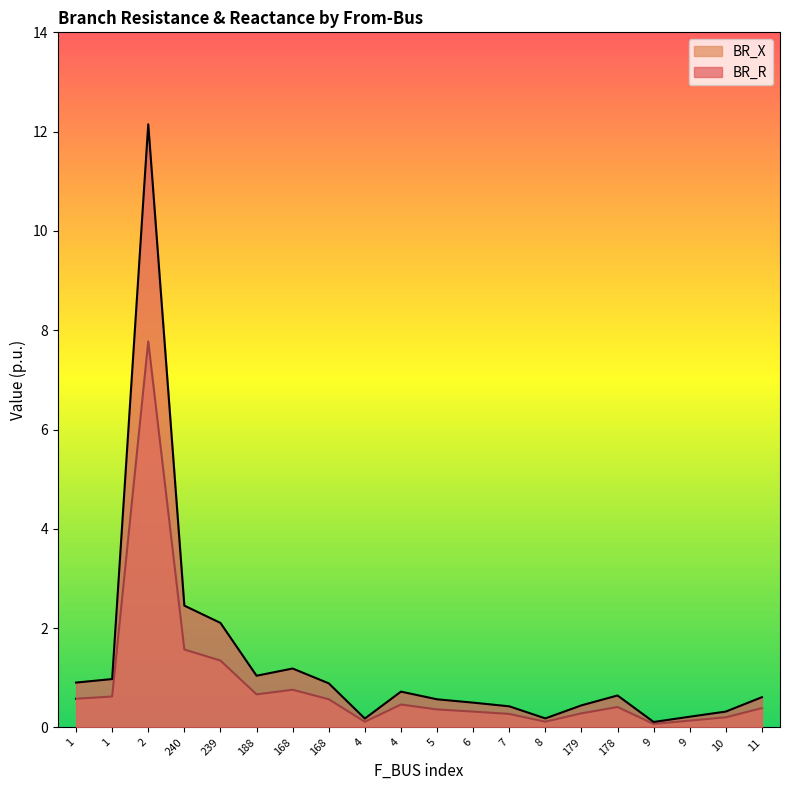

List the series in order of their overall mean, lowest first.

BR_R, BR_X